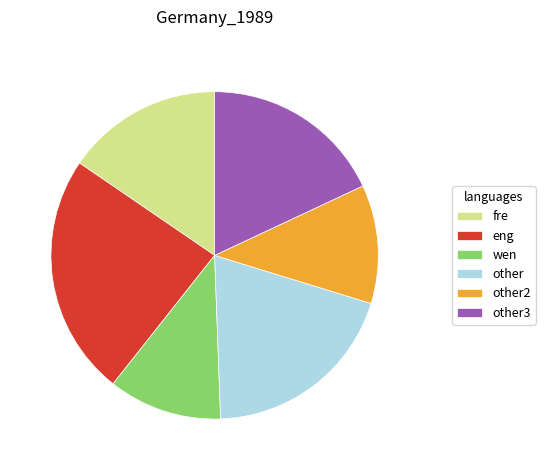

What is the ratio of the value at wen to the value at other2?

1.0